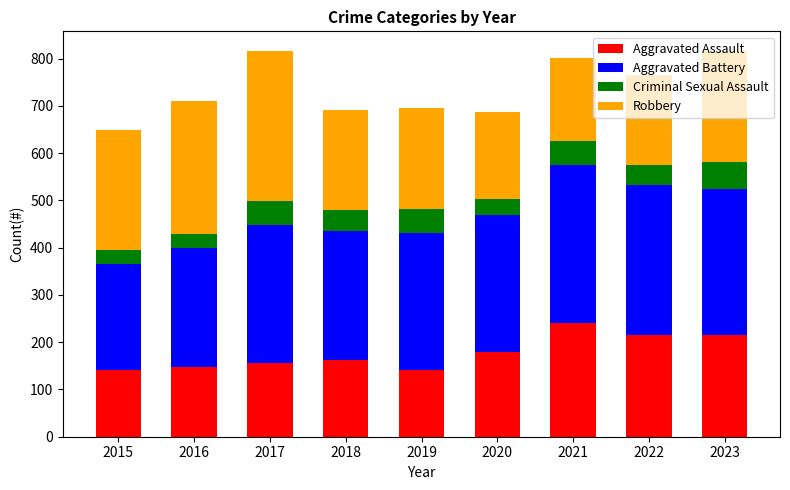

Does the chart contain any negative values?

No